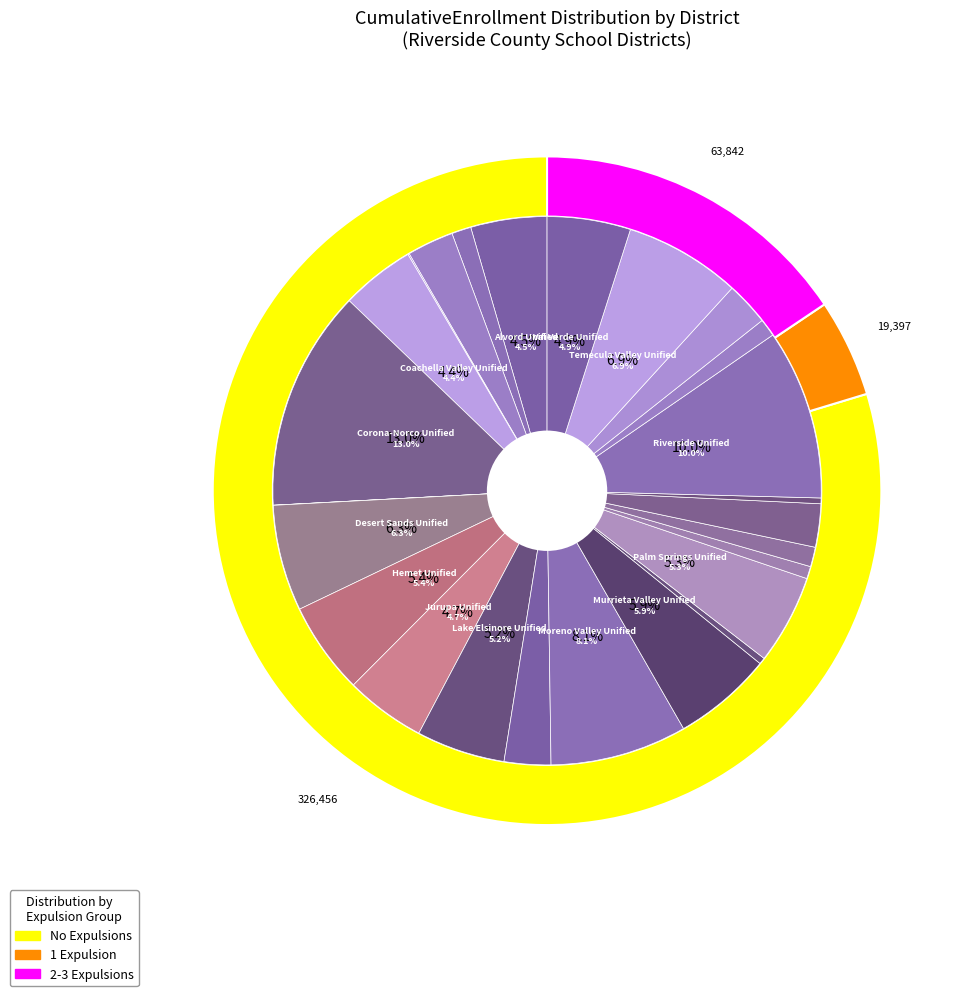

To the nearest percent, what is the difference between the largest and smallest slice percentages?

13%